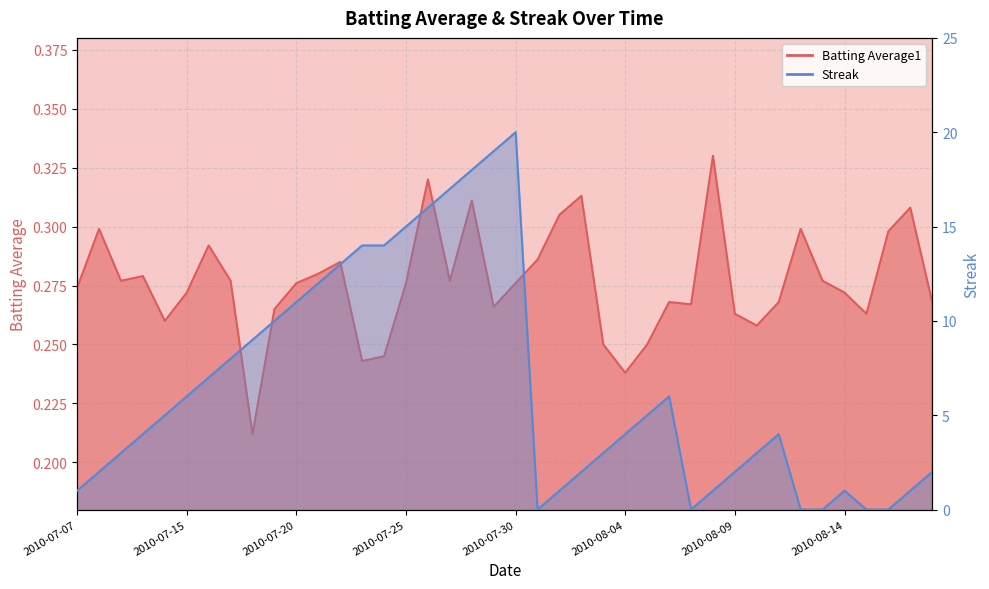

Which series has the largest range (max minus min)?

Streak